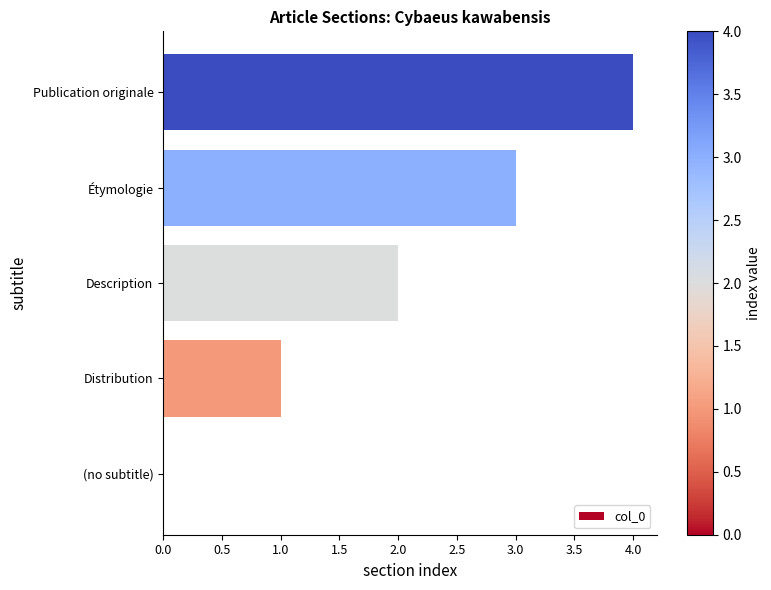

Which has a higher value, Distribution or Étymologie?

Étymologie